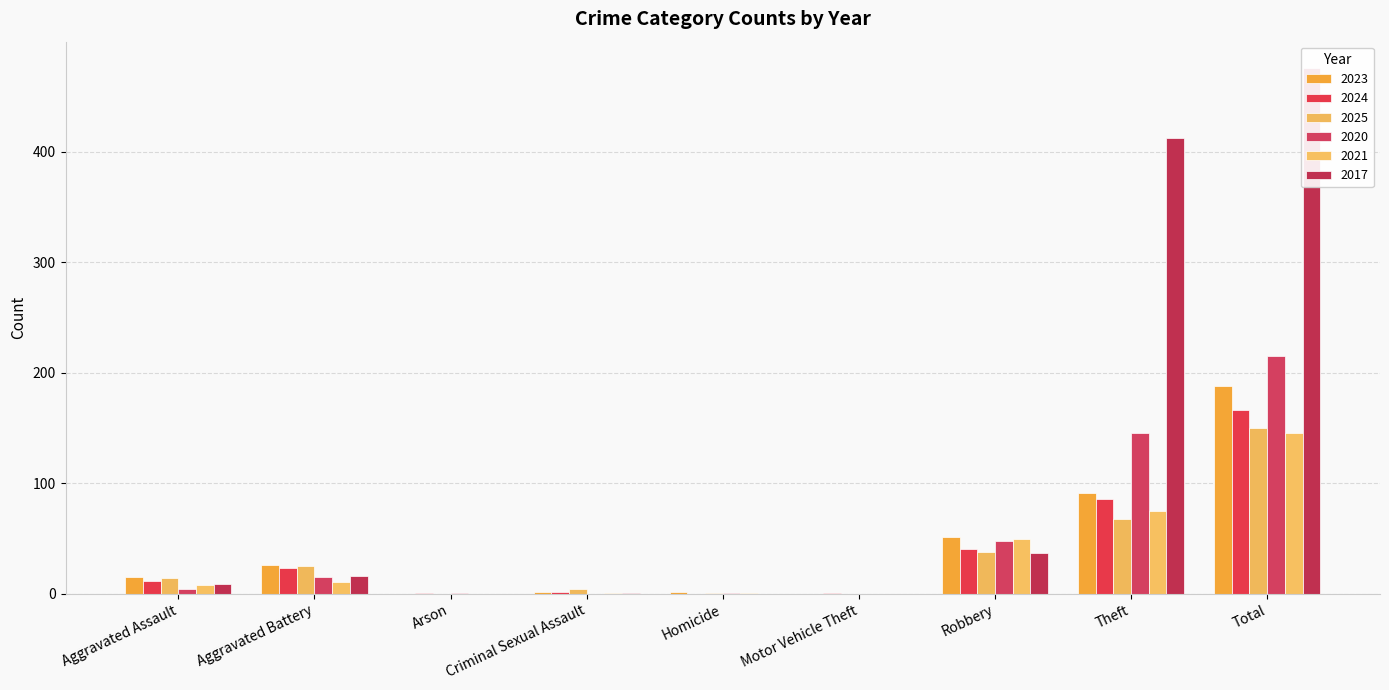

How many groups of bars are there?

9